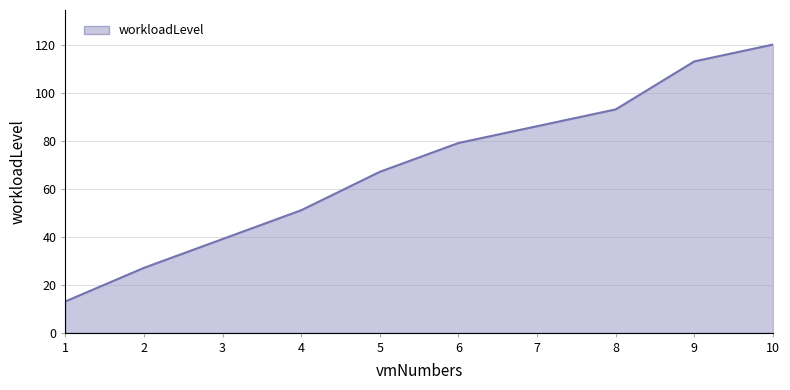

What is the approximate value at 2?

27